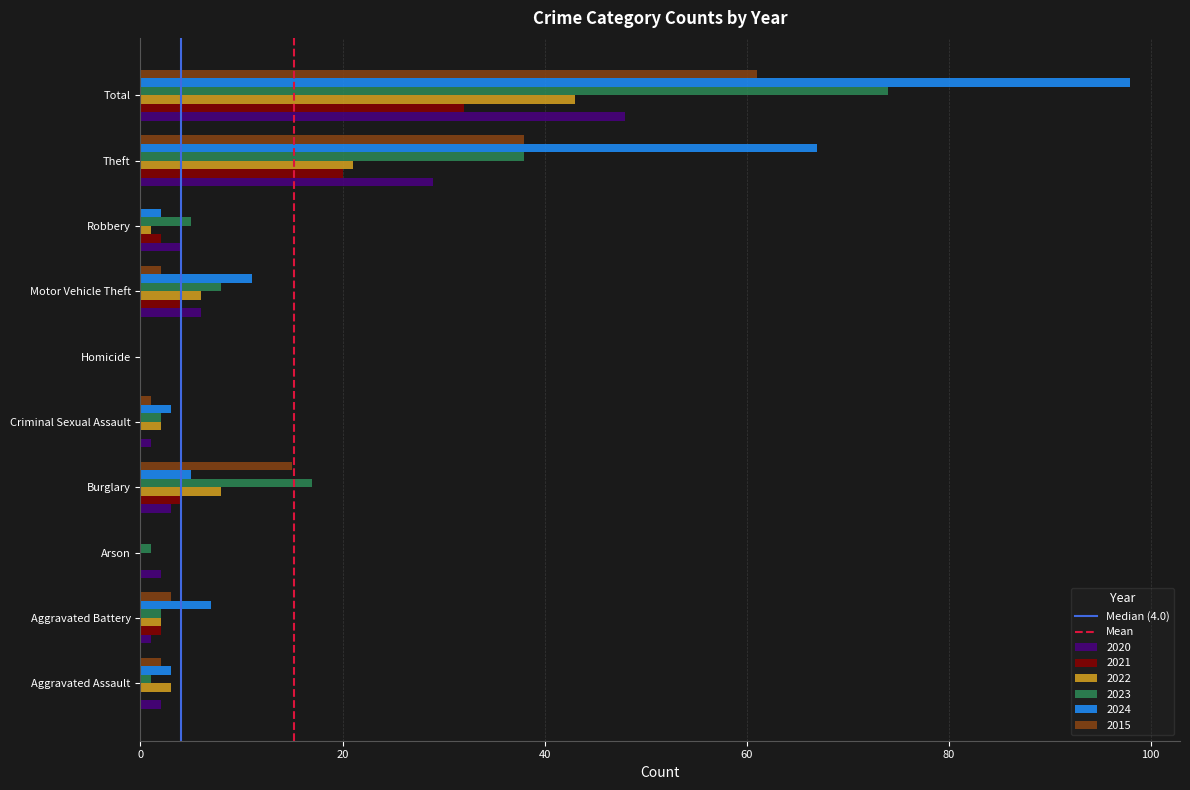

The value of 2023 at Burglary is 17. True or false?

True